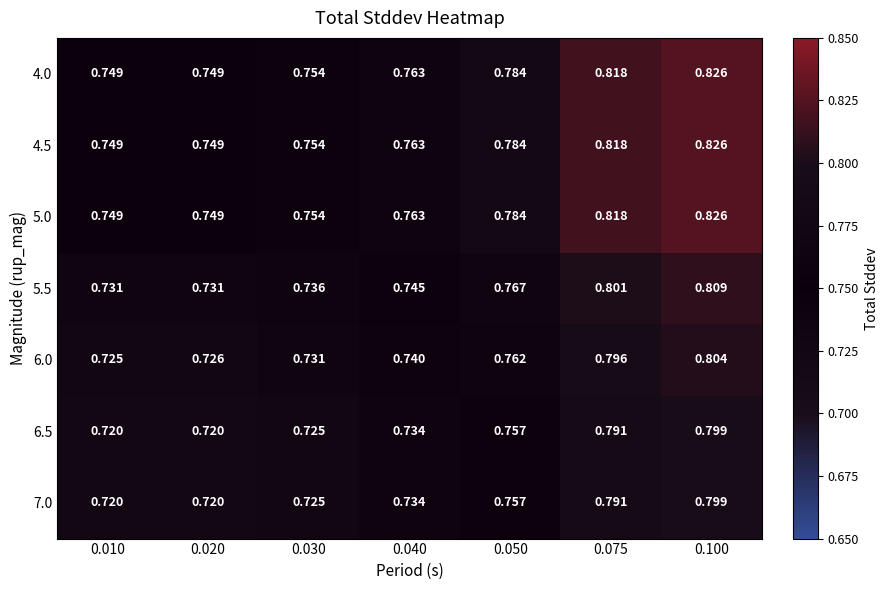

Is the value of 4.0 at 0.030 greater than the value of 5.5 at 0.010?

Yes